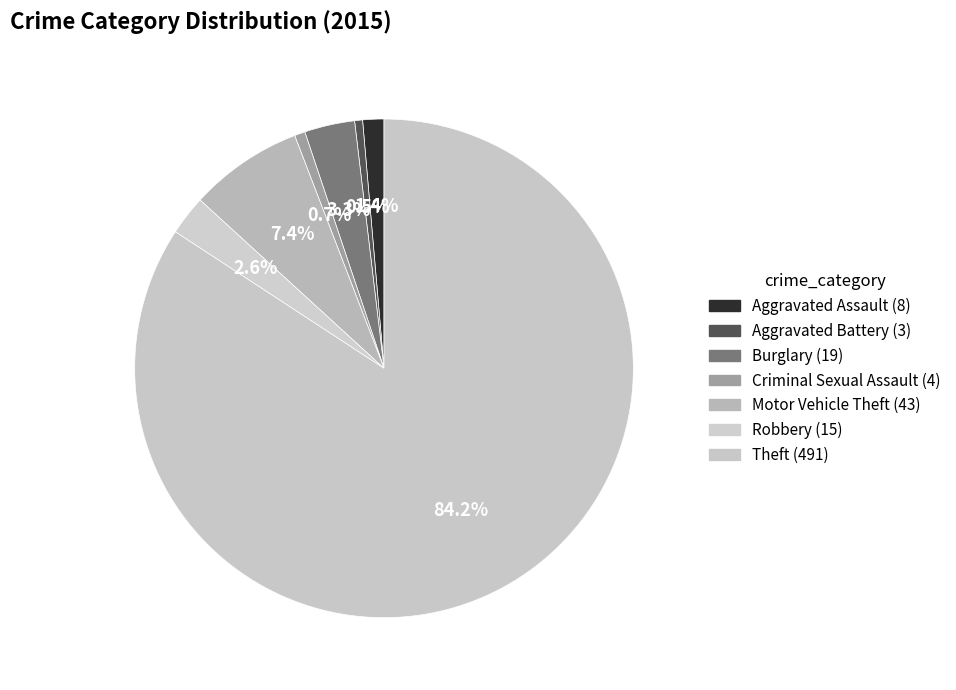

To the nearest percent, what is the difference between the Theft and Burglary slice percentages?

81%